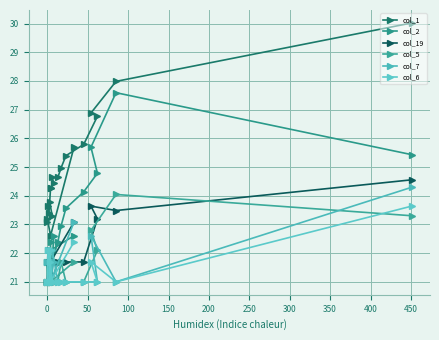

What is the smallest value displayed?

21.0